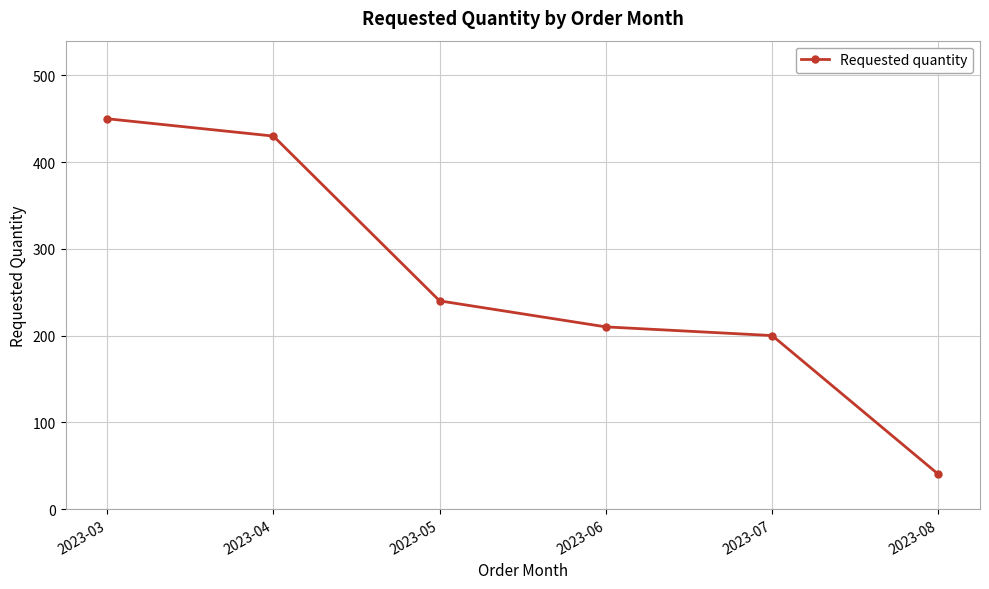

True or false: the data has more than 1 interior local peaks.

False